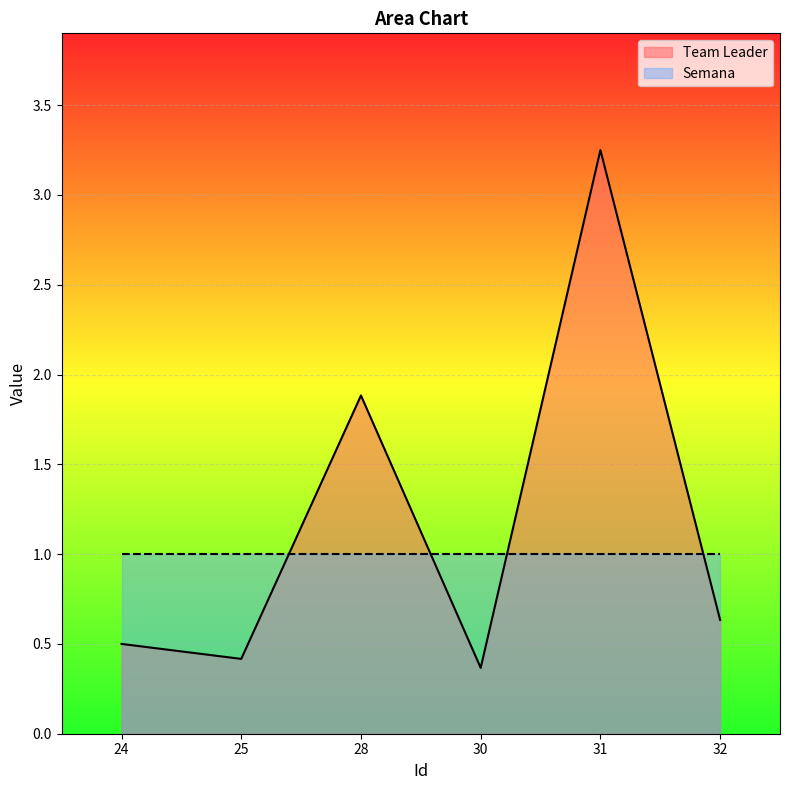

How many data points does each series have?

6